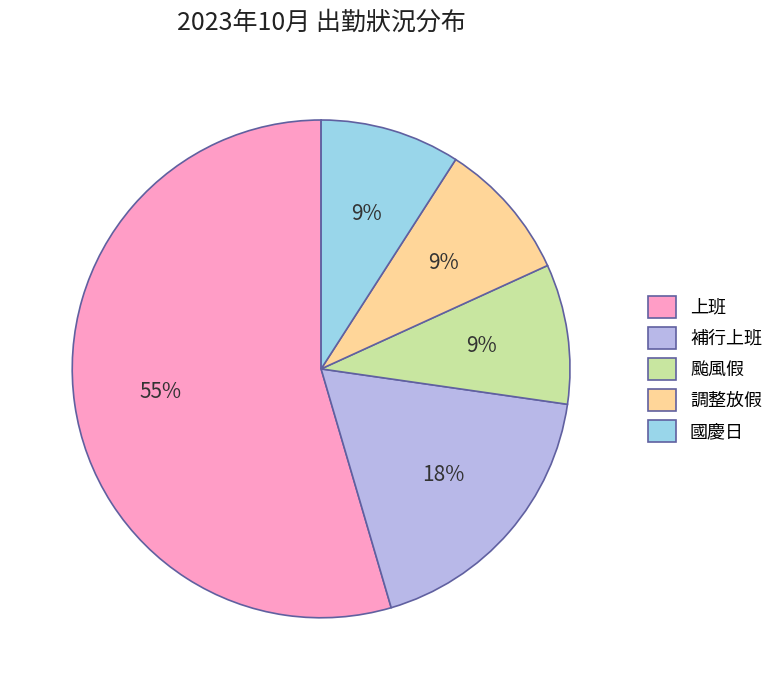

Which slice represents more than half of the pie?

上班